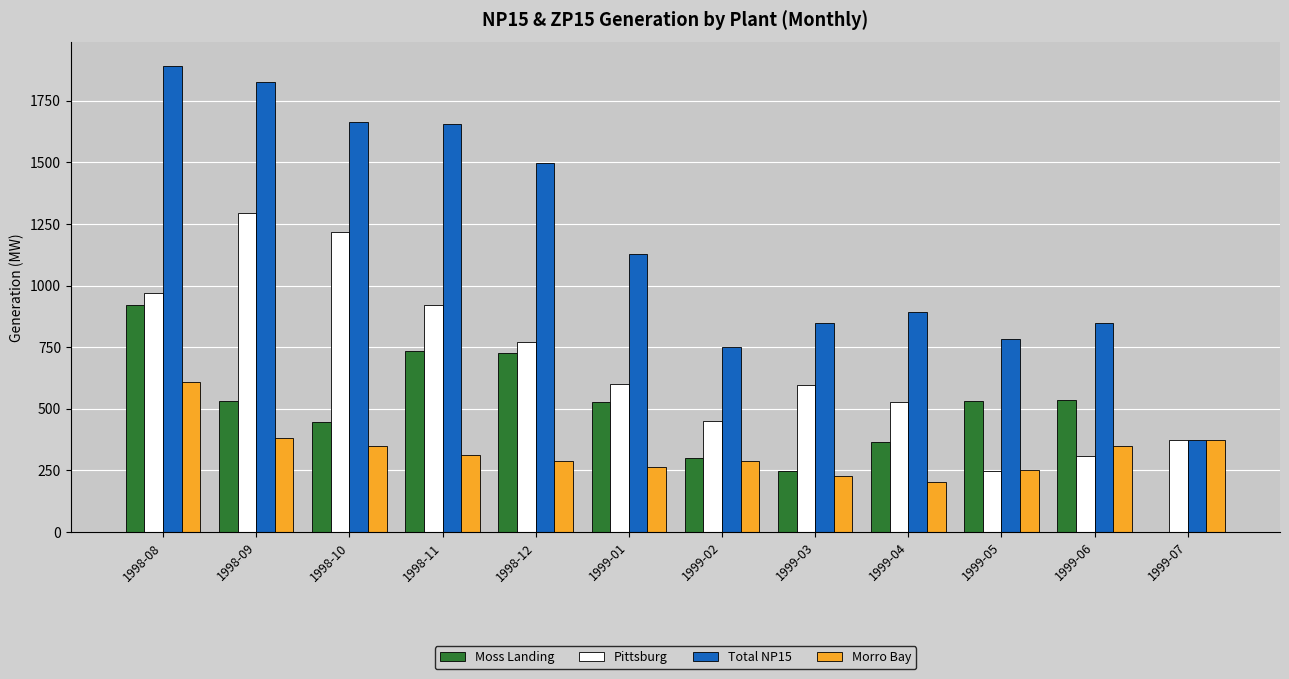

The value of Pittsburg at 1999-07 is 495.3. True or false?

False